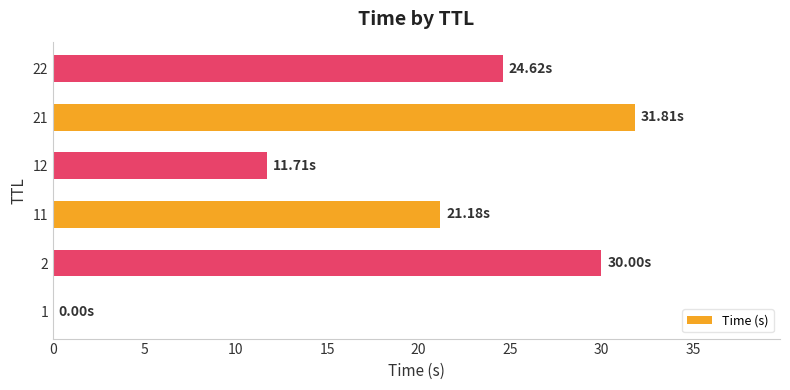

How many values exceed 24?

3